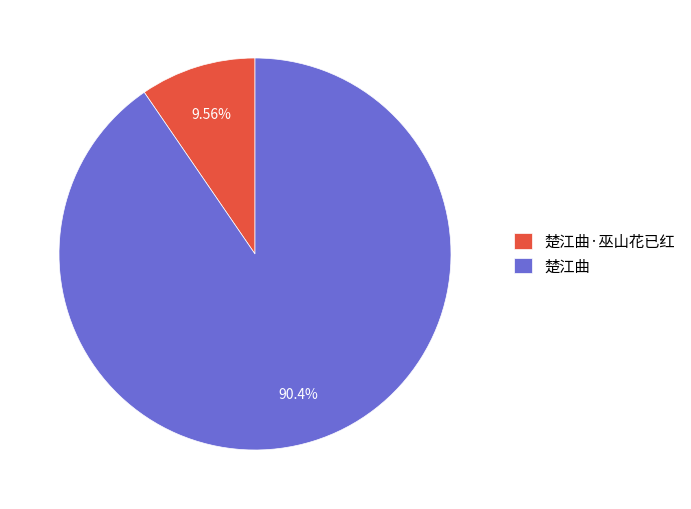

Is it true that 楚江曲·巫山花已红 is 10% of the pie?

True